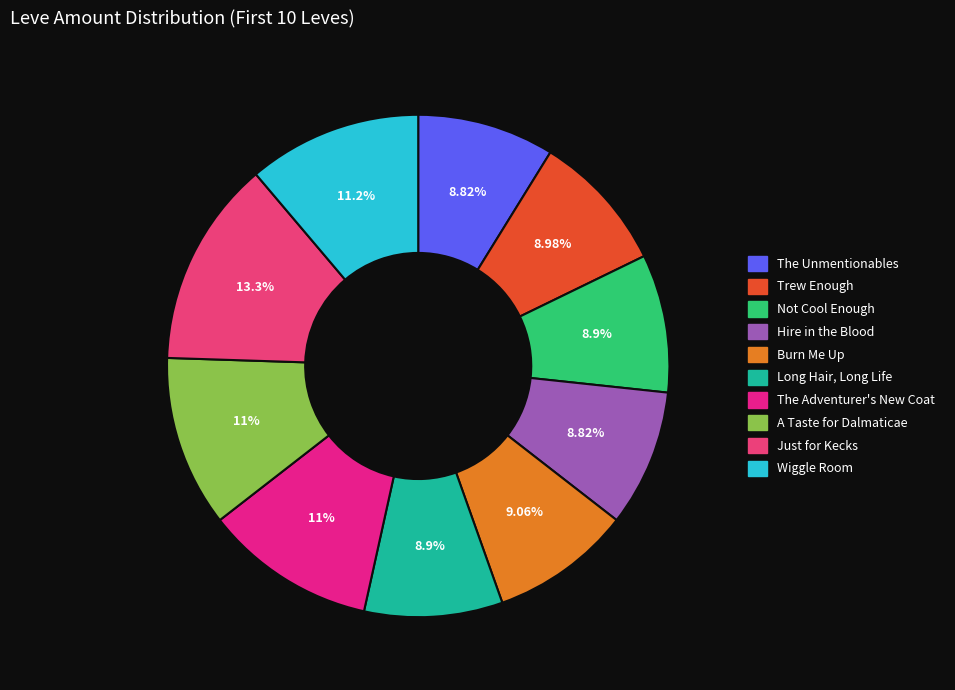

How many segments does this pie chart have?

10